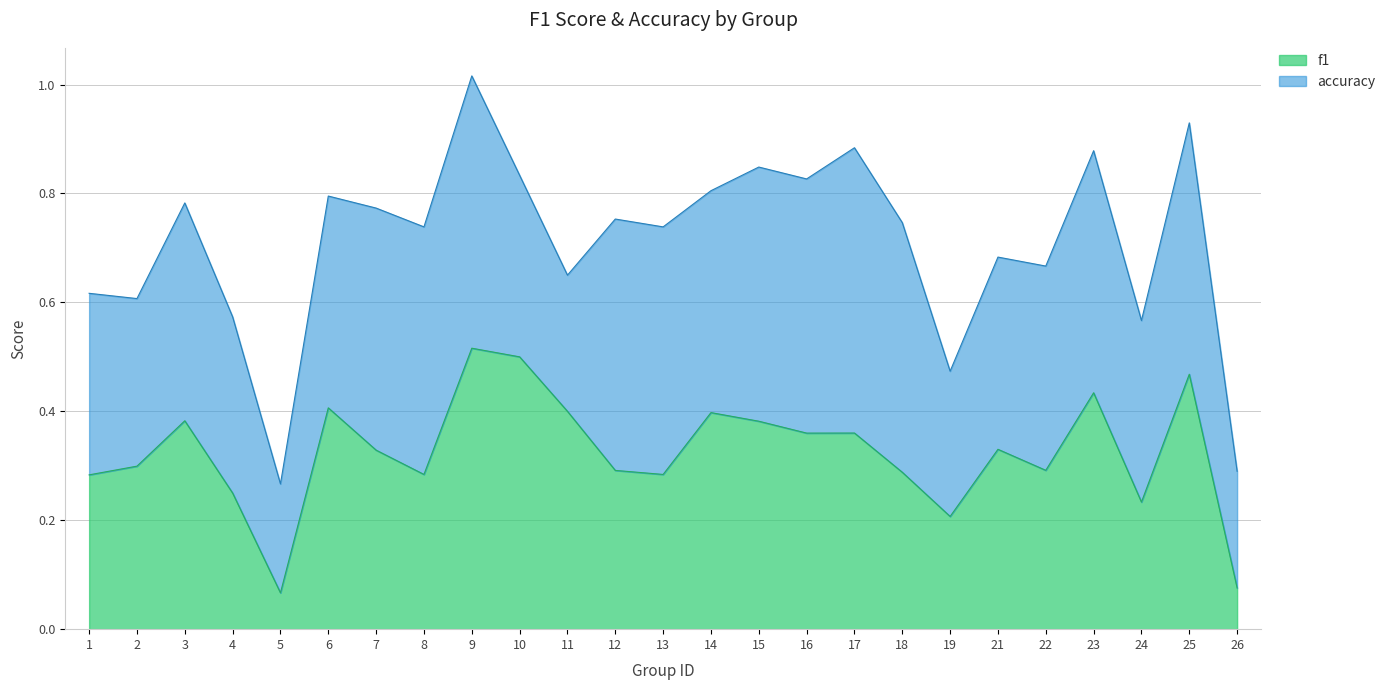

Does the chart have visible grid lines?

Yes